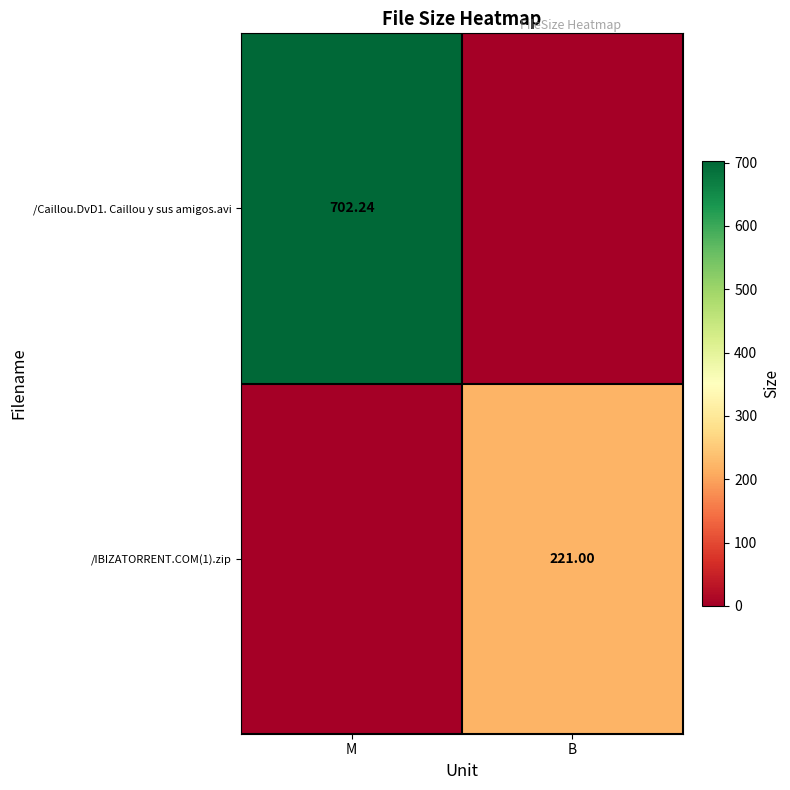

The value of /IBIZATORRENT.COM(1).zip at M is 0.0. True or false?

True